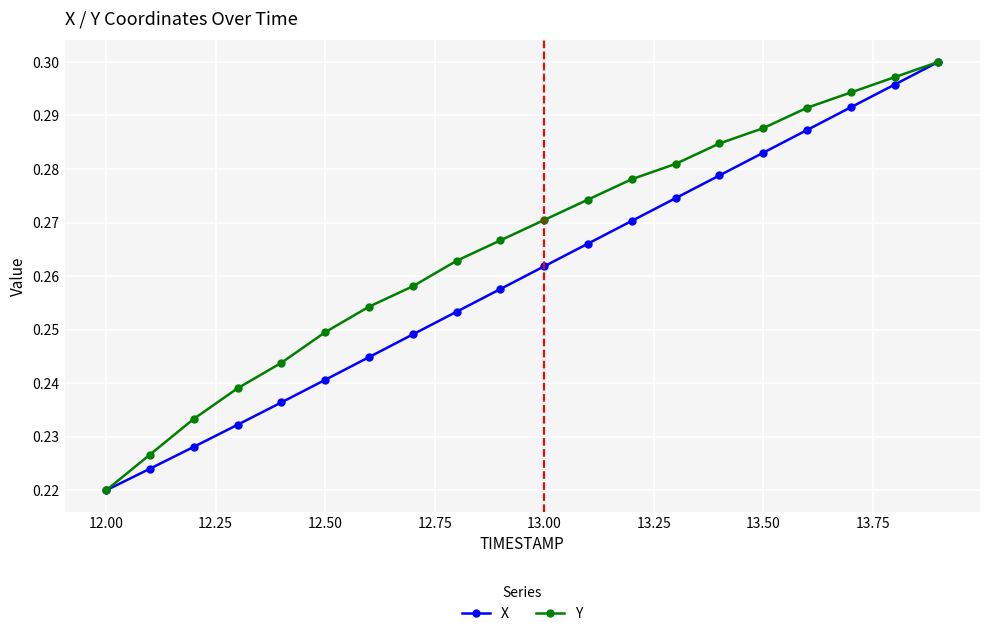

How many lines are shown in the chart?

2